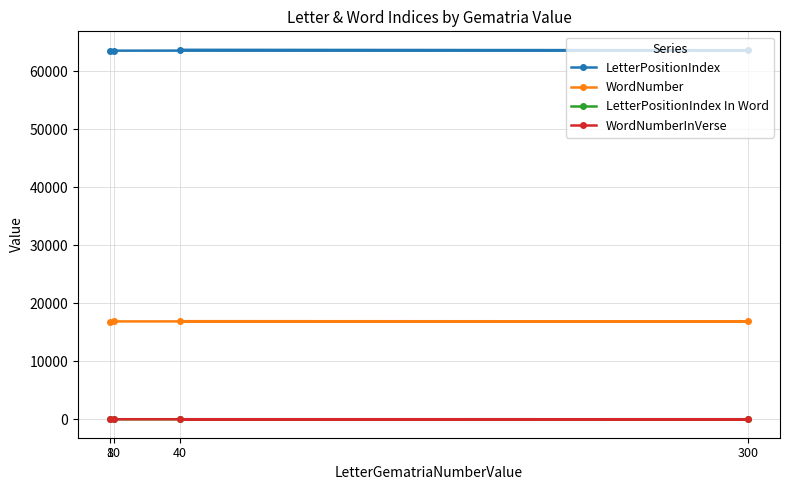

Is it true that LetterPositionIndex equals 23879 at 300?

False